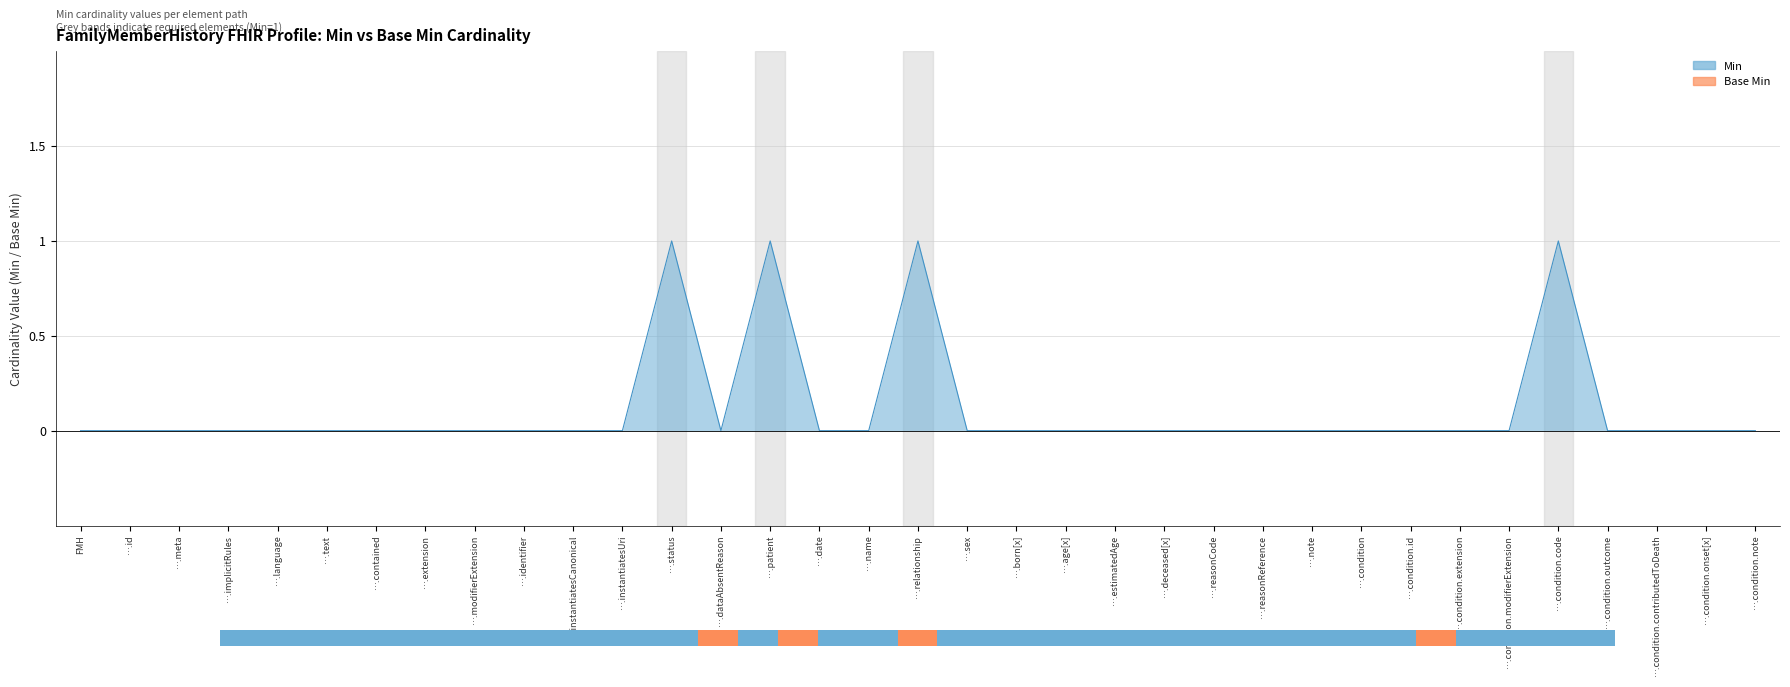

Between ….condition.modifierExtension and ….relationship, which is larger?

….relationship